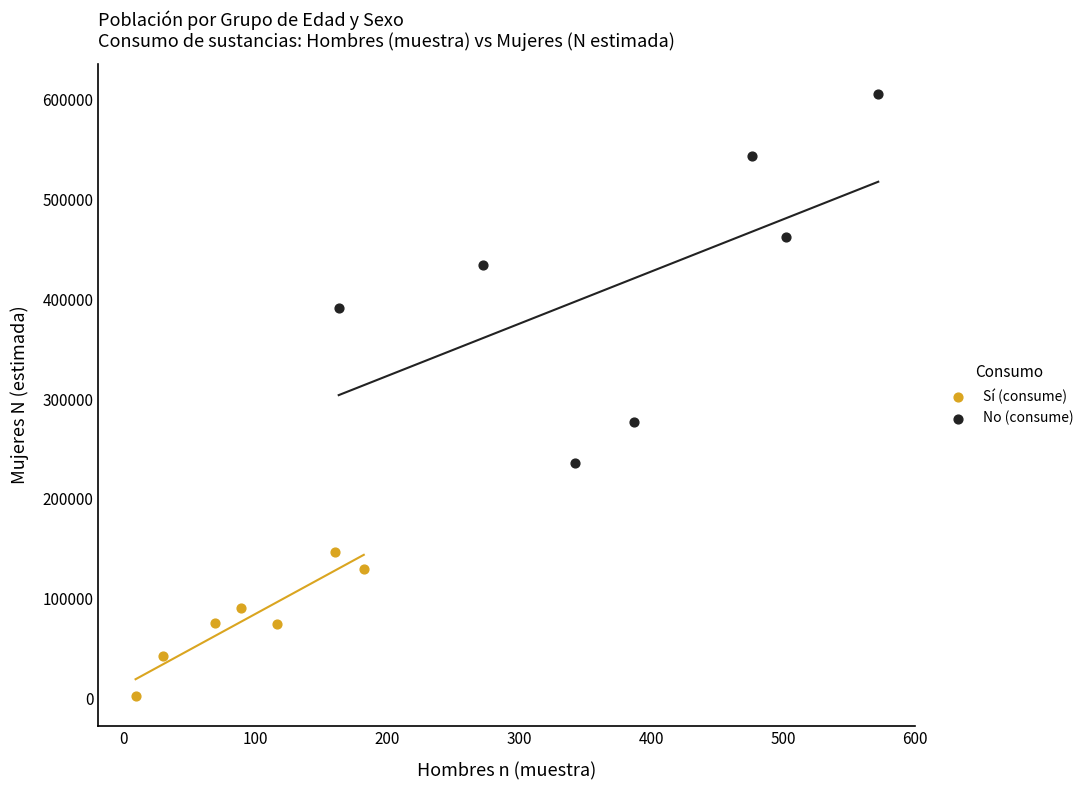

Which series has the widest spread of Y values?

No (consume)